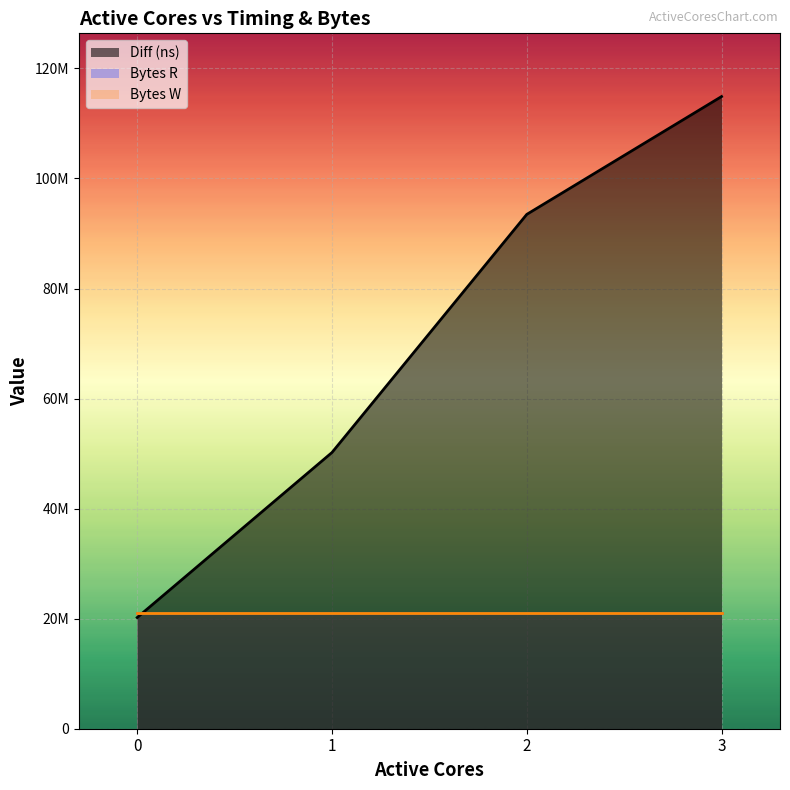

Between which two adjacent categories do Diff (ns) and Bytes W first intersect?

0 and 1